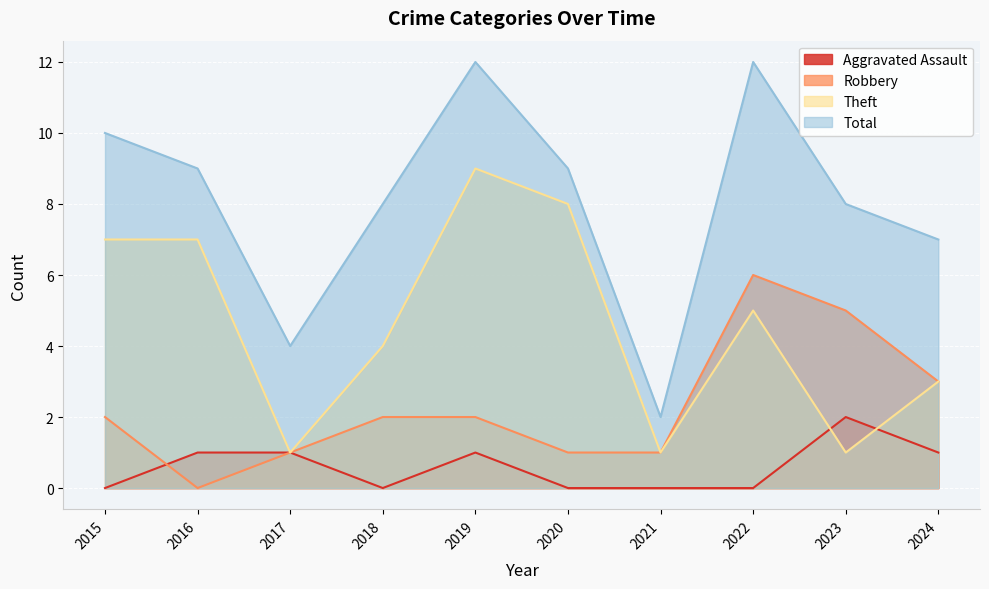

Rank the series at 2022 from highest to lowest value.

Total, Robbery, Theft, Aggravated Assault